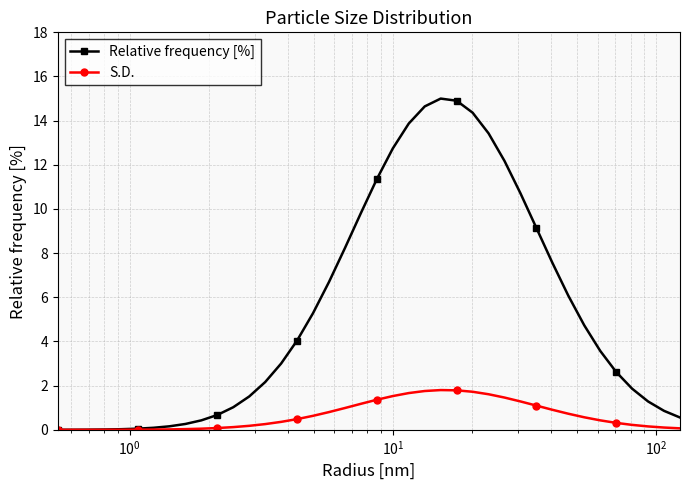

Which series has the largest total across all categories?

Relative frequency [%]